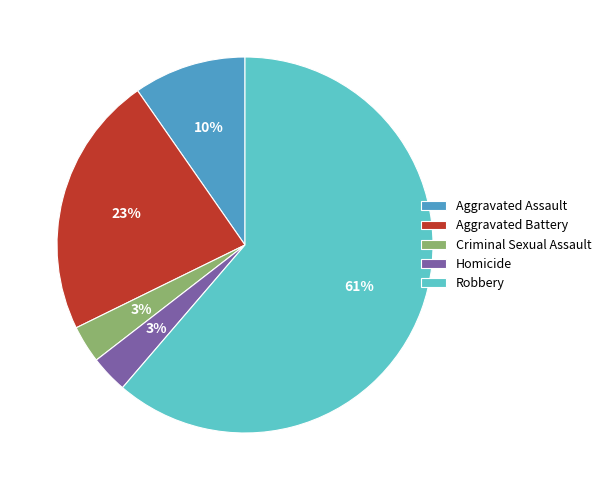

Which slice represents more than half of the pie?

Robbery